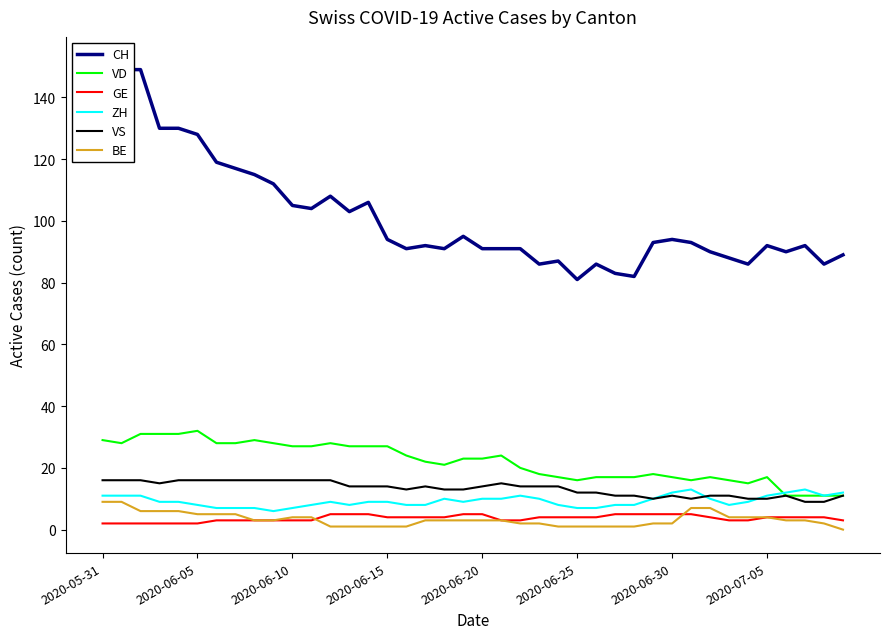

Reading left to right, what are all the values shown in this chart?

CH: 152	149	149	130	130	128	119	117	115	112	105	104	108	103	106	94	91	92	91	95	91	91	91	86	87	81	86	83	82	93	94	93	90	88	86	92	90	92	86	89
VD: 29	28	31	31	31	32	28	28	29	28	27	27	28	27	27	27	24	22	21	23	23	24	20	18	17	16	17	17	17	18	17	16	17	16	15	17	11	11	11	11
GE: 2	2	2	2	2	2	3	3	3	3	3	3	5	5	5	4	4	4	4	5	5	3	3	4	4	4	4	5	5	5	5	5	4	3	3	4	4	4	4	3
ZH: 11	11	11	9	9	8	7	7	7	6	7	8	9	8	9	9	8	8	10	9	10	10	11	10	8	7	7	8	8	10	12	13	10	8	9	11	12	13	11	12
VS: 16	16	16	15	16	16	16	16	16	16	16	16	16	14	14	14	13	14	13	13	14	15	14	14	14	12	12	11	11	10	11	10	11	11	10	10	11	9	9	11
BE: 9	9	6	6	6	5	5	5	3	3	4	4	1	1	1	1	1	3	3	3	3	3	2	2	1	1	1	1	1	2	2	7	7	4	4	4	3	3	2	0